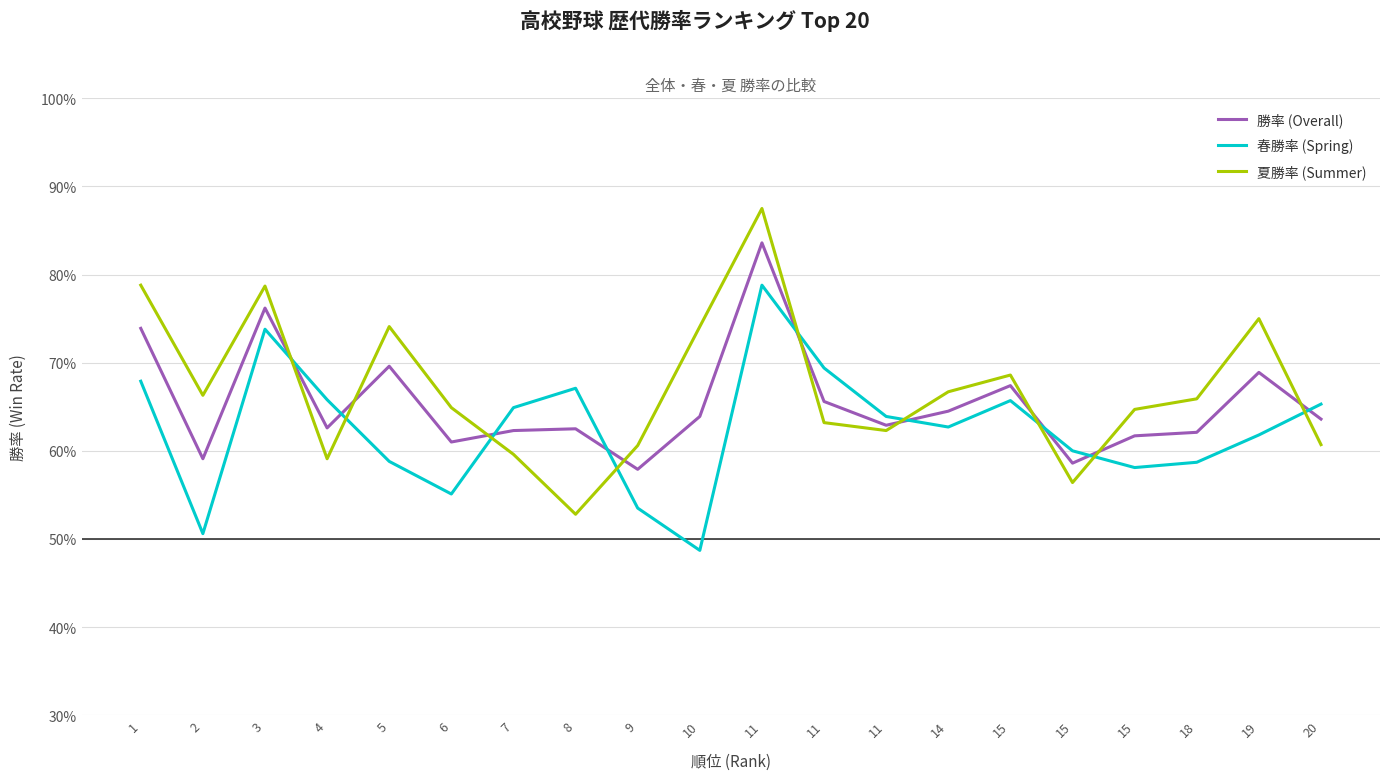

What is the difference between the maximum and second lowest values in the 夏勝率 (Summer) series?

0.3